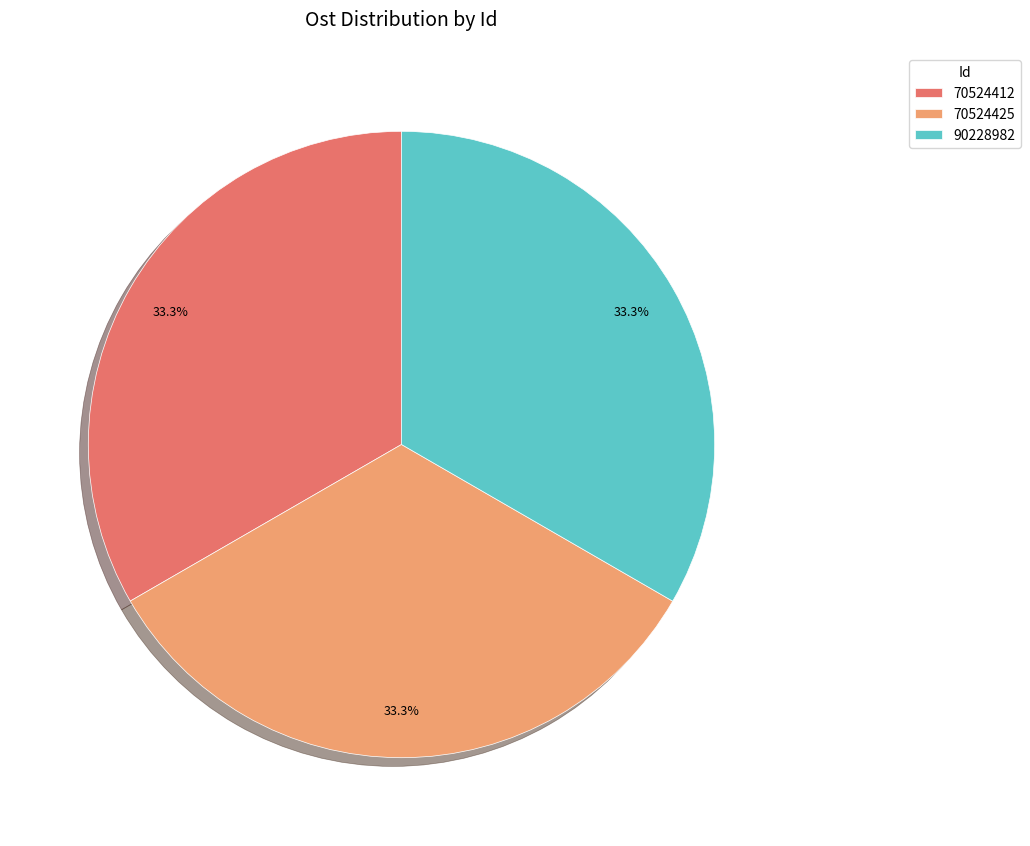

Does any single category account for the majority?

No